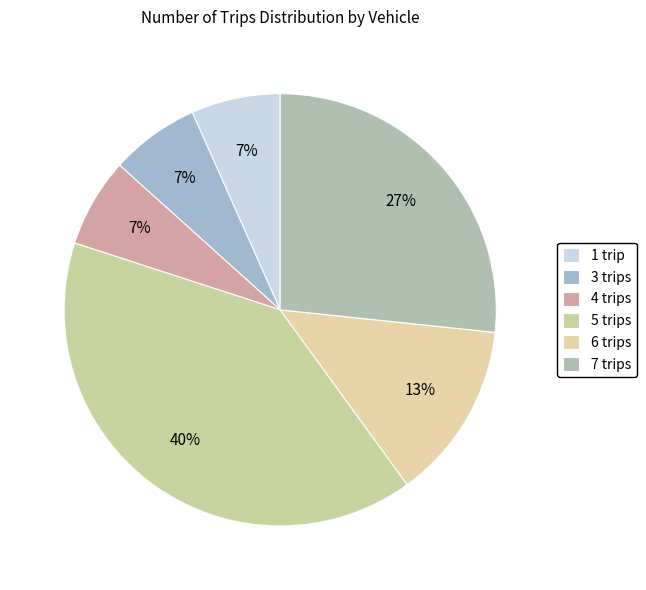

Count the number of slices in the pie.

6